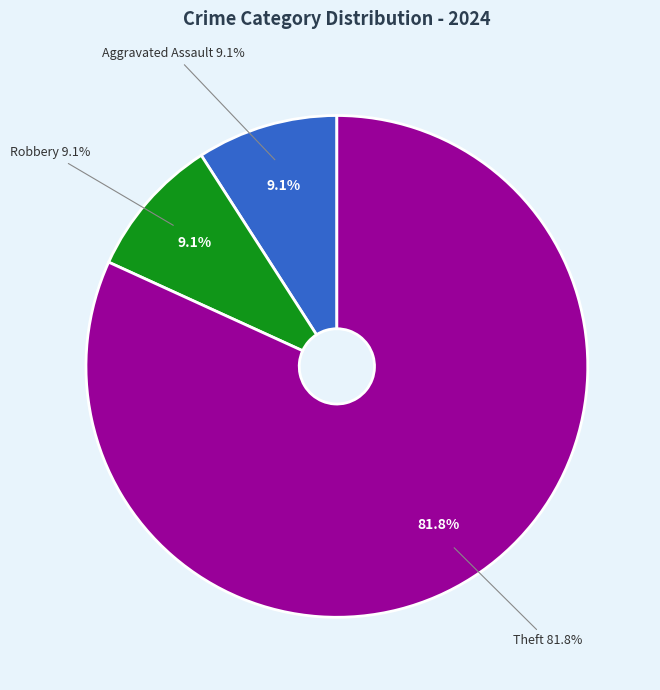

Which has a higher value, Theft or Aggravated Assault?

Theft